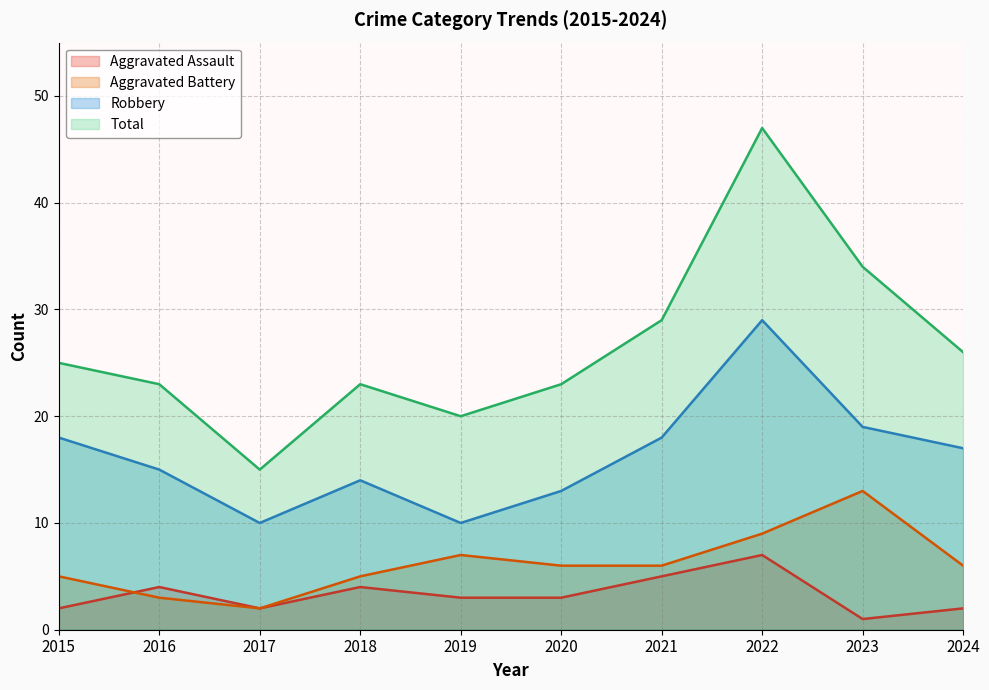

Which series has the largest total across all categories?

Total